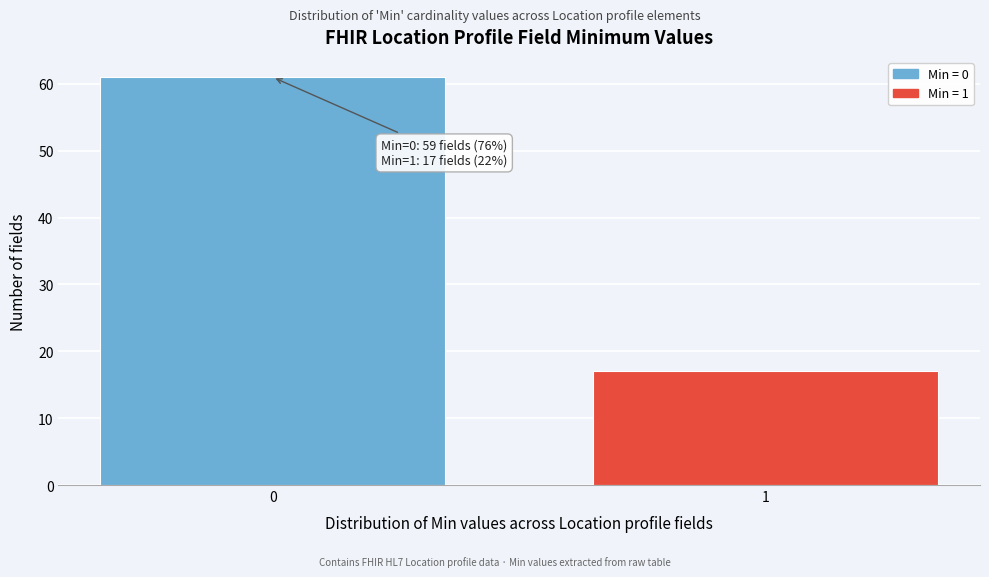

Reading left to right, what are all the values shown in this chart?

0=61	1=17